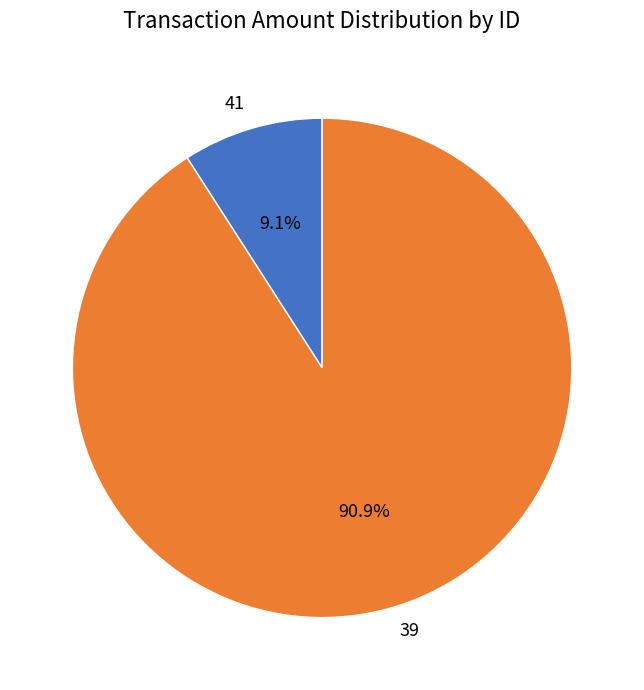

True or false: 41 accounts for 9% of the total.

True